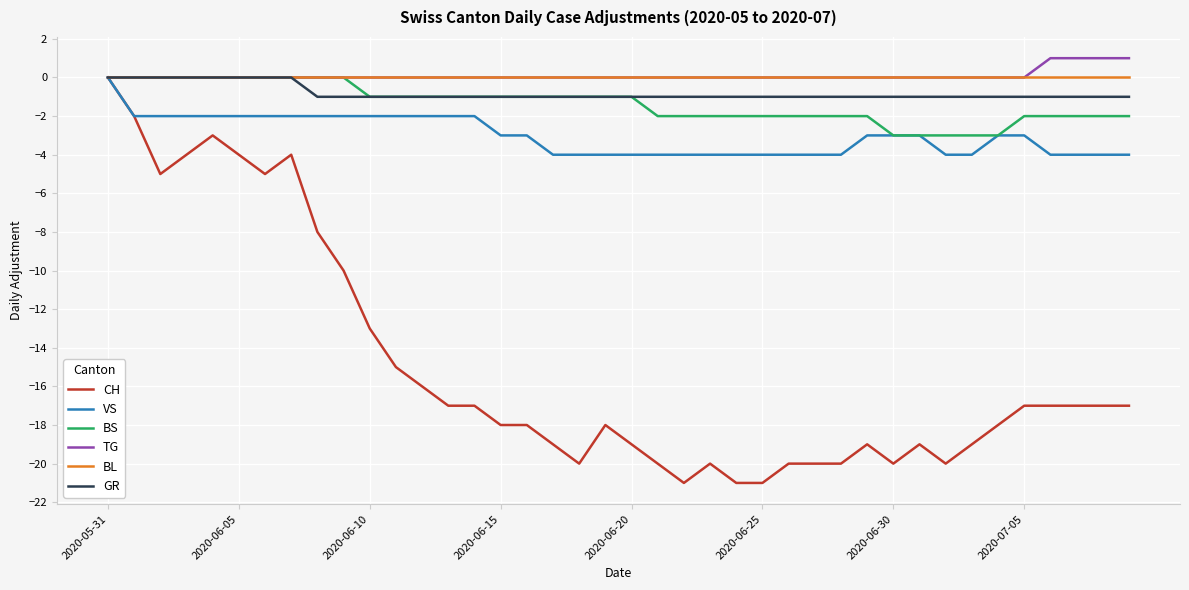

How many distinct data groups are displayed?

6